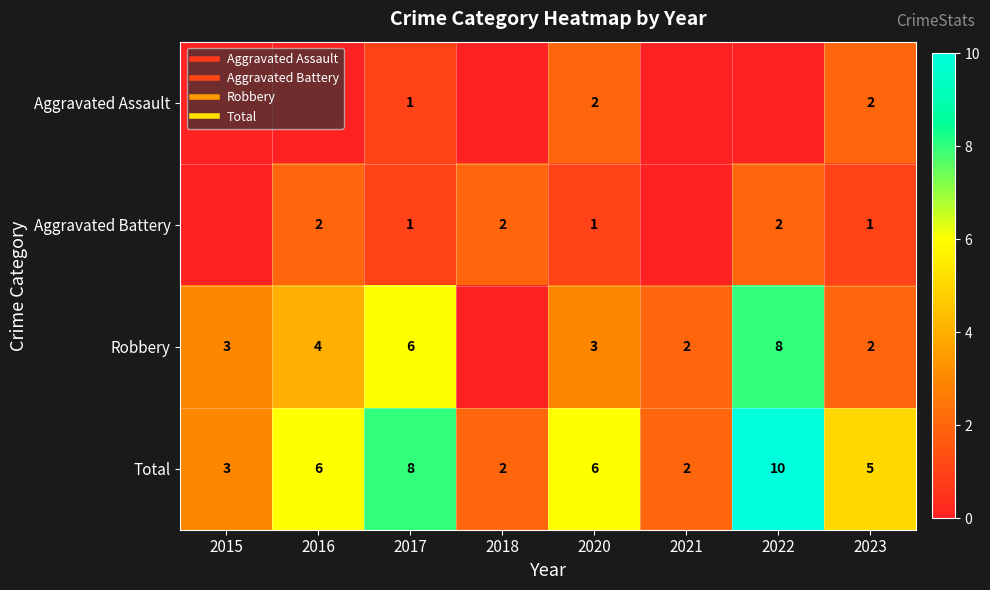

Where does the Robbery series first go above 3?

2016